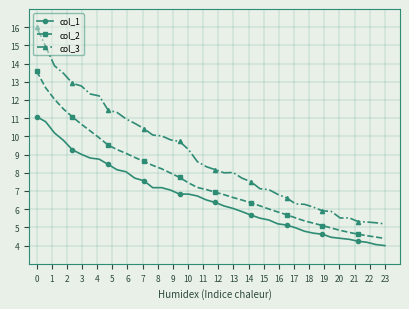

What is the sum of all col_3 values?

358.9